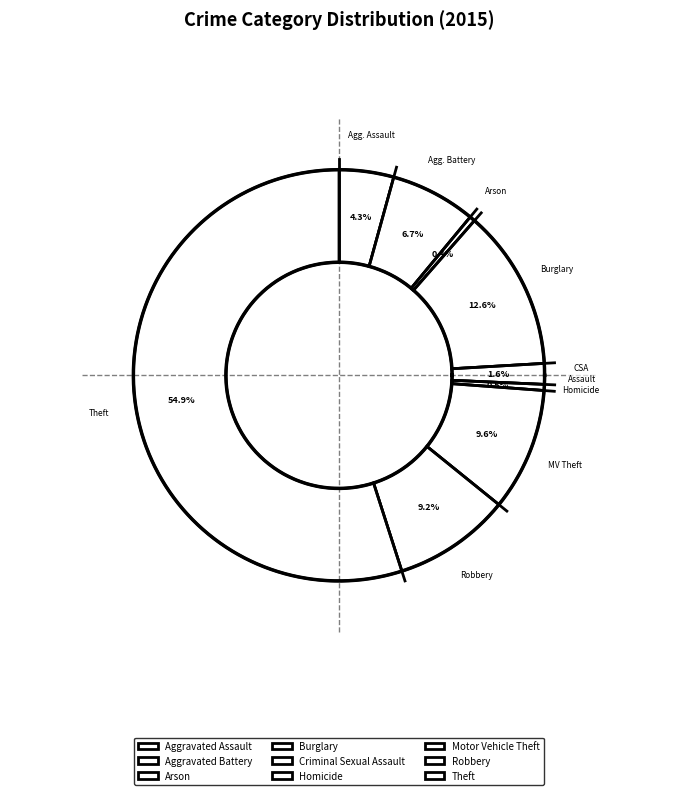

How much of the chart is everything except Arson?

99.6%